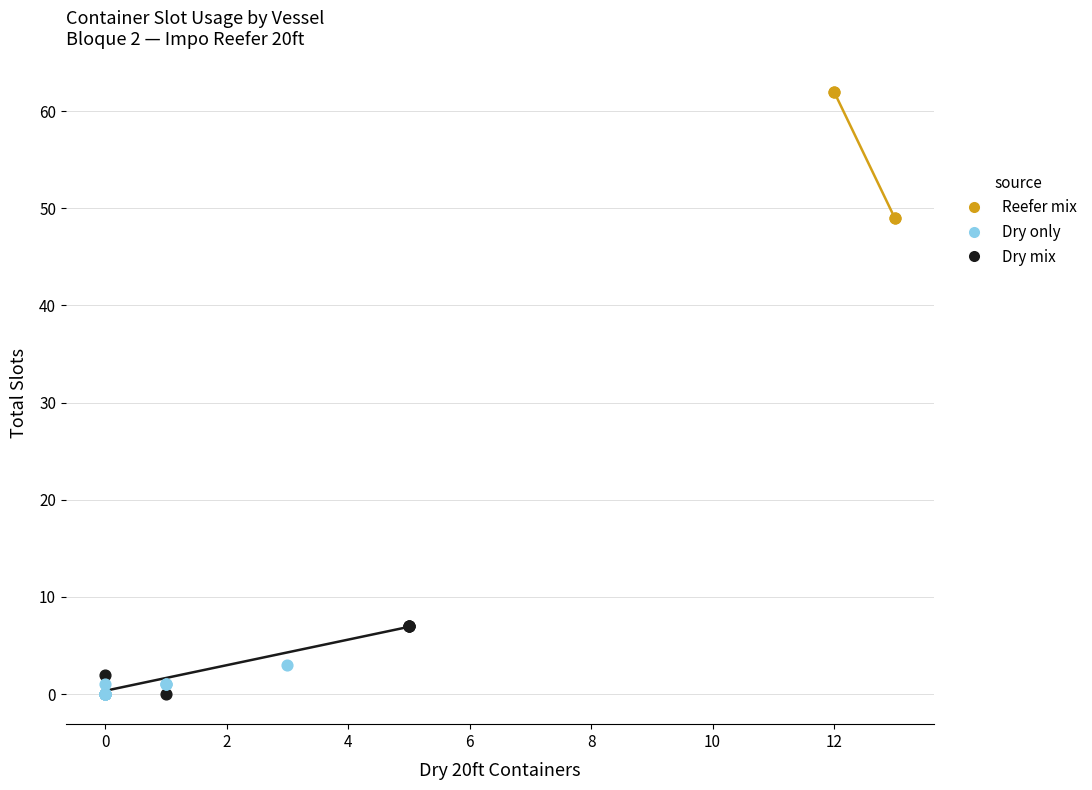

Which series has the widest spread of Y values?

Reefer mix